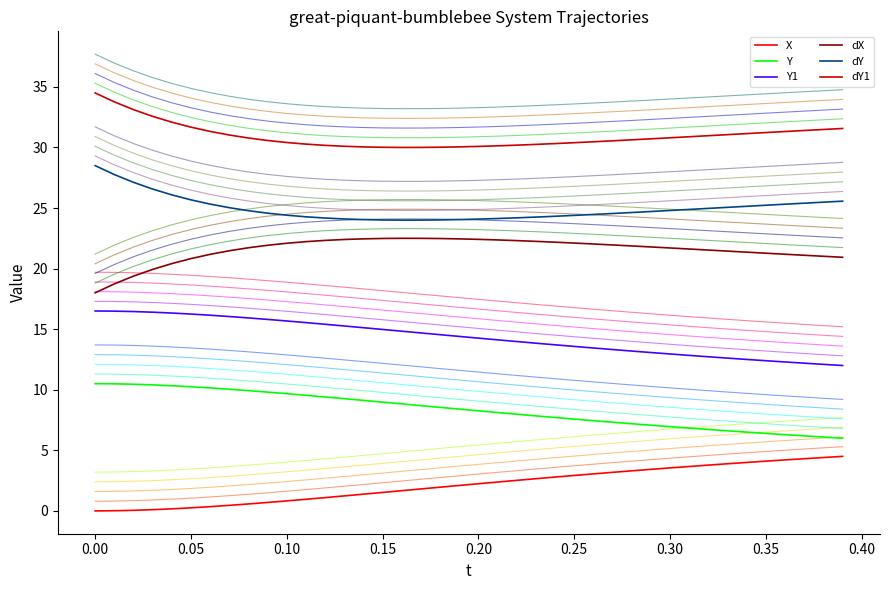

What is the difference between the maximum and minimum values in the Y series?

4.5